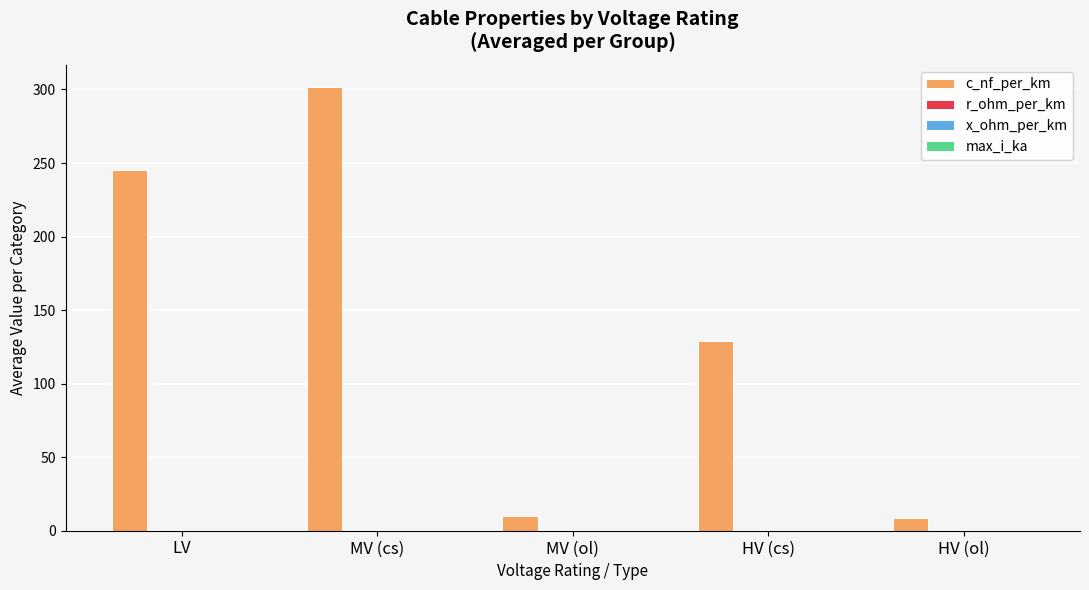

Which label corresponds to the largest value in the chart?

MV (cs)